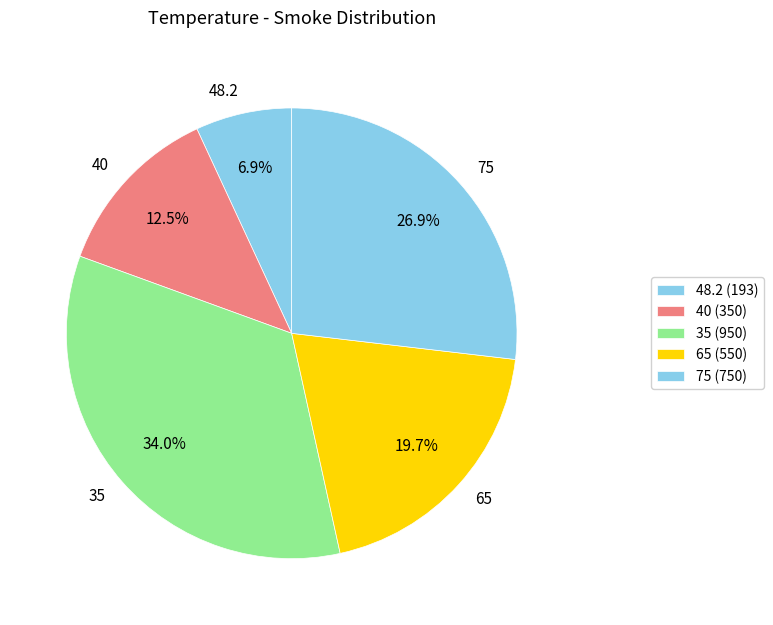

What is the largest slice in the pie chart?

35